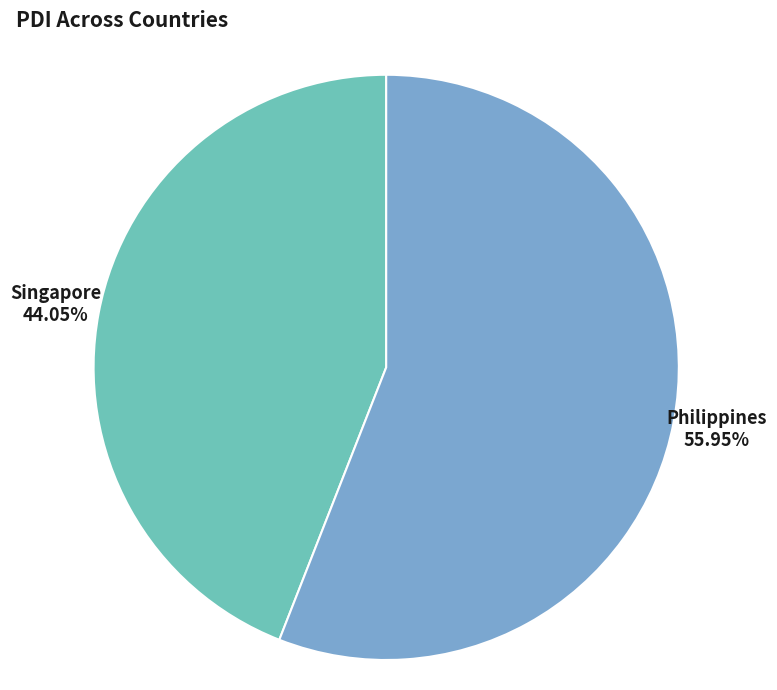

How many slices are in this pie chart?

2